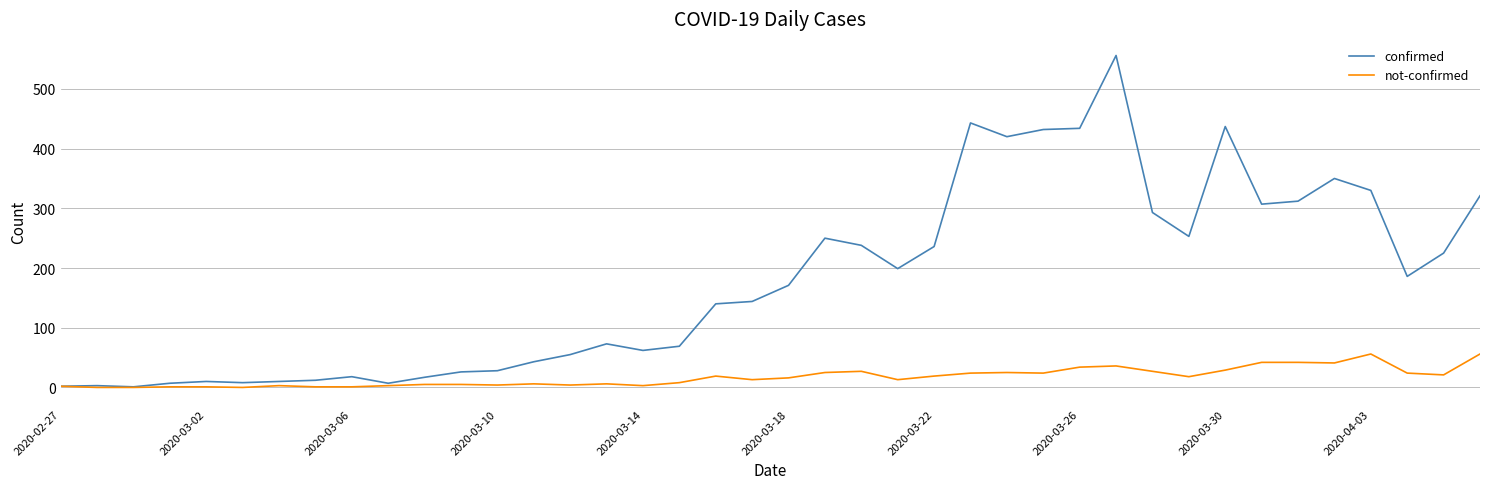

List the series in order of their overall mean, lowest first.

not-confirmed, confirmed